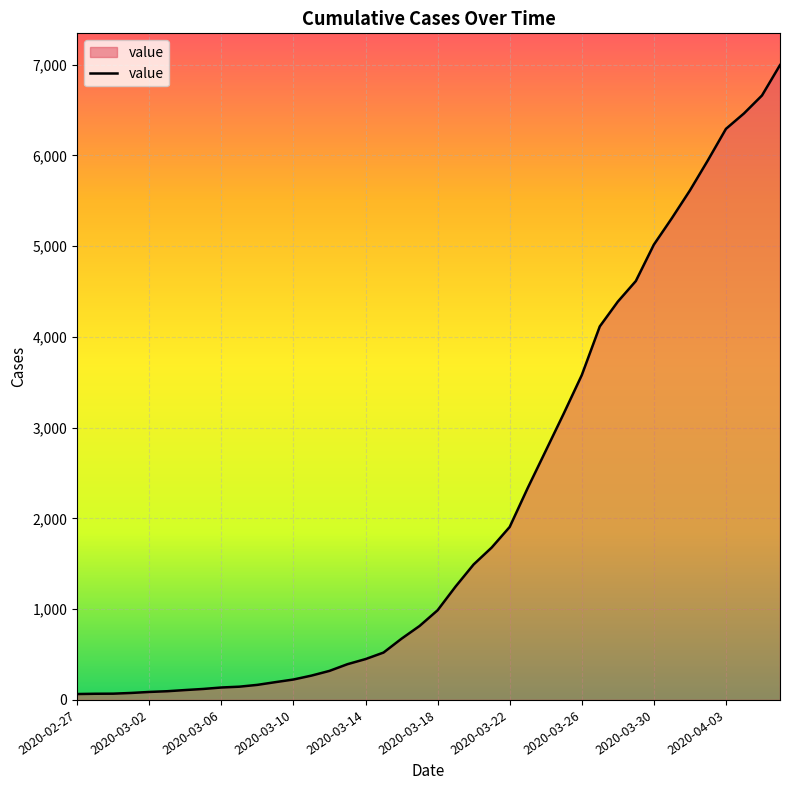

What is the difference between the maximum and minimum values?

6931